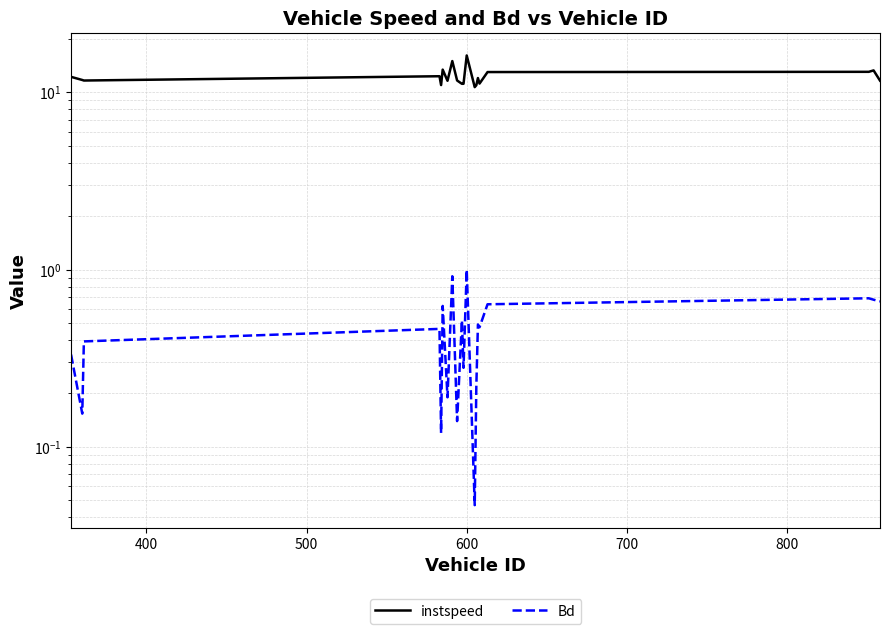

What is the average value of the Bd series?

0.5